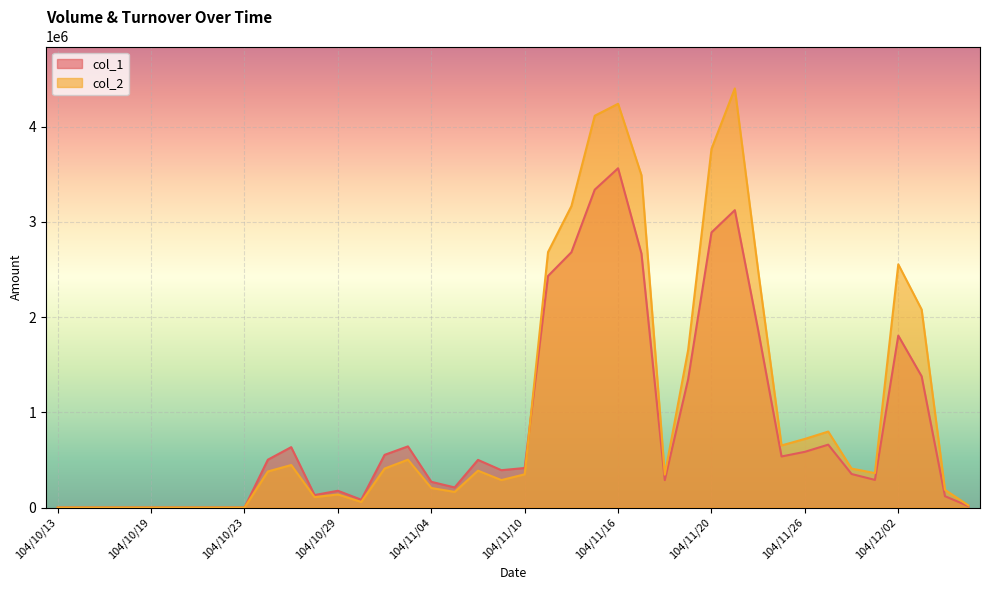

At which label does col_1 reach its minimum?

104/10/13